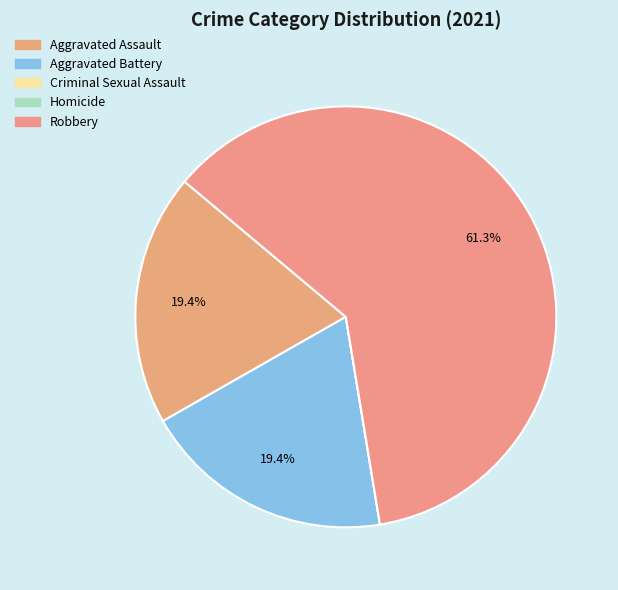

What is the smallest slice in the pie chart?

Criminal Sexual Assault